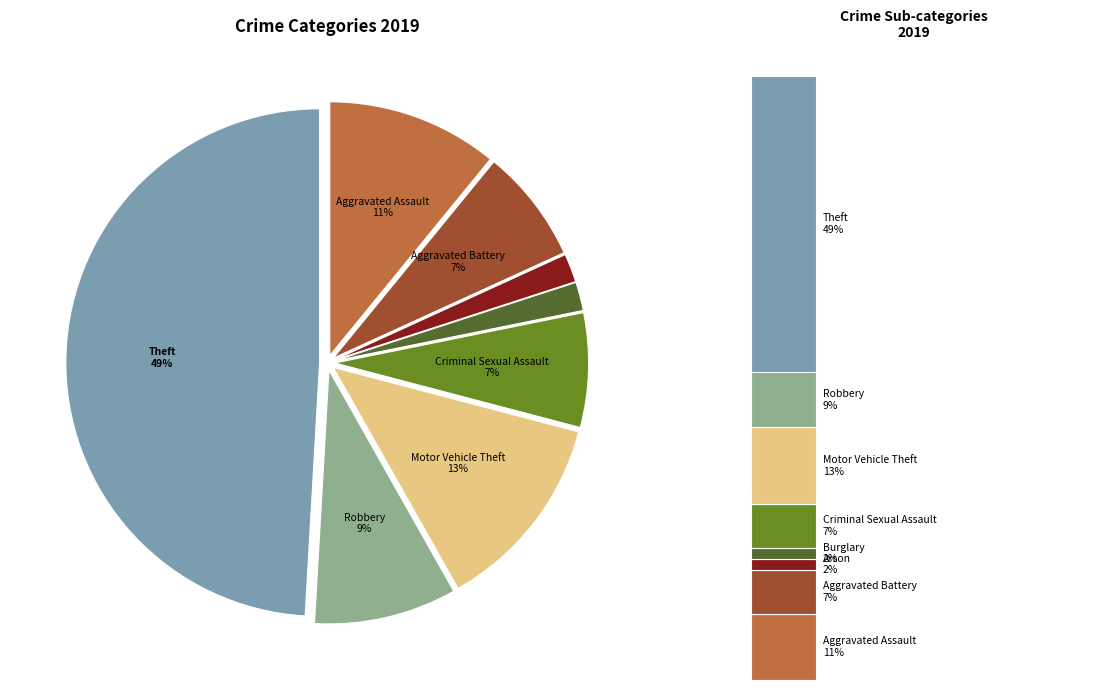

What percentage is the Robbery slice, to the nearest percent?

9%